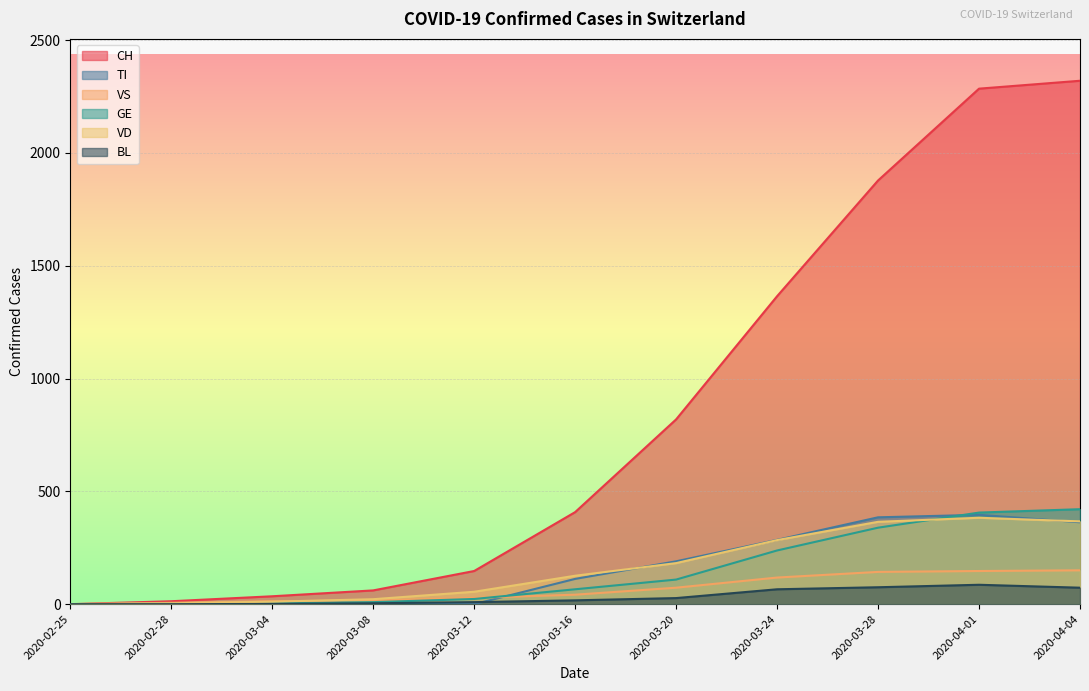

Does the chart display data point markers on the line(s)?

No